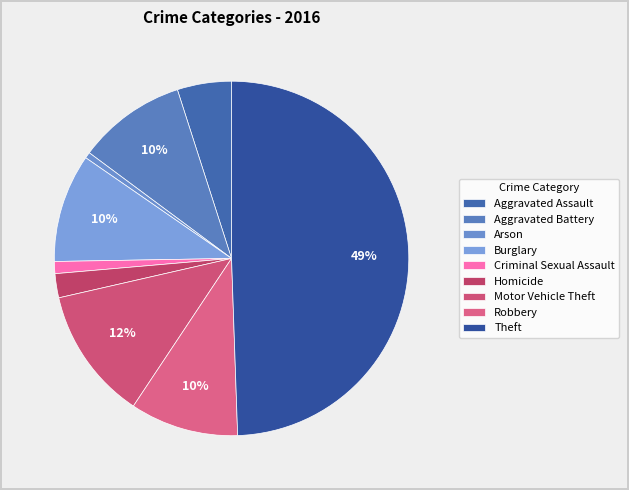

What is the largest slice in the pie chart?

Theft